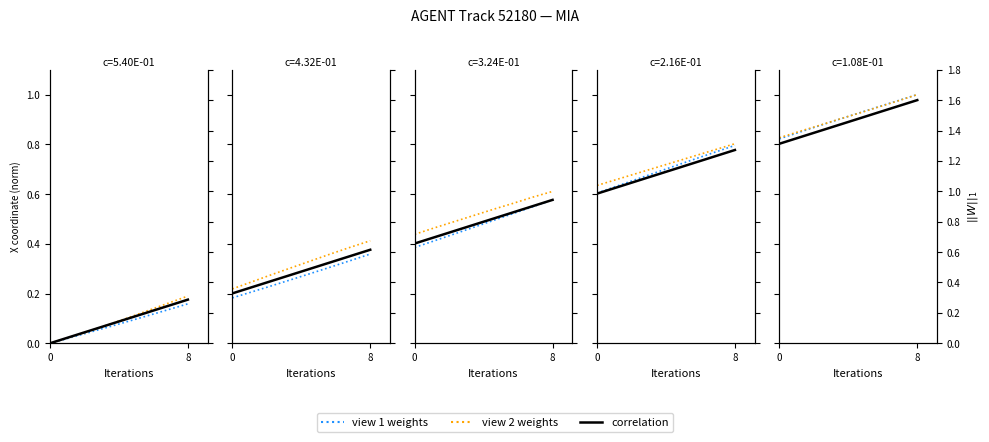

What is the difference between the second highest and minimum values in the view 2 weights series?

0.1